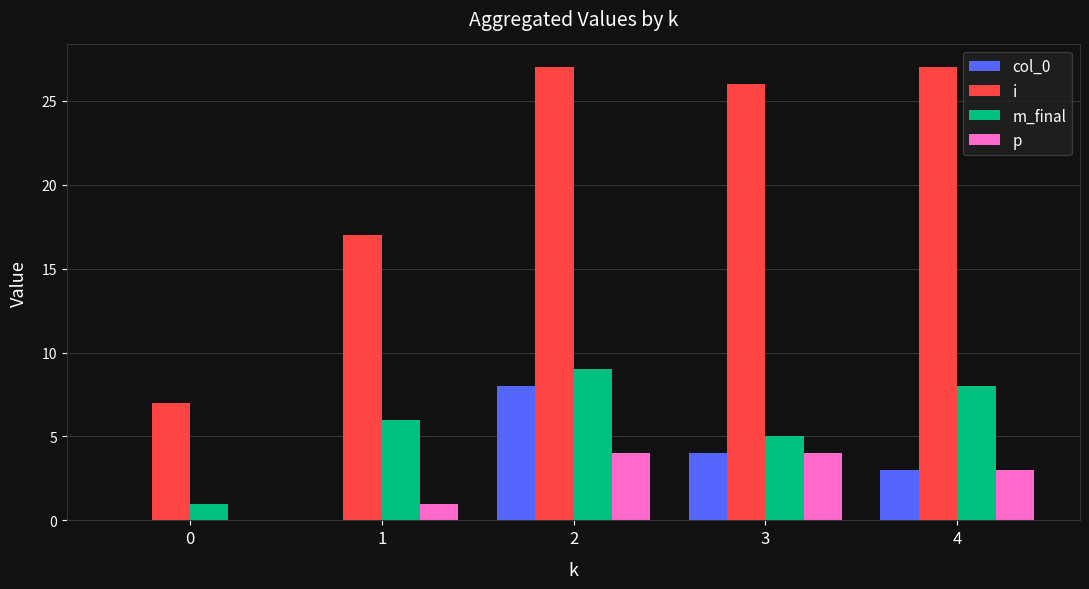

What is the greatest value displayed?

27